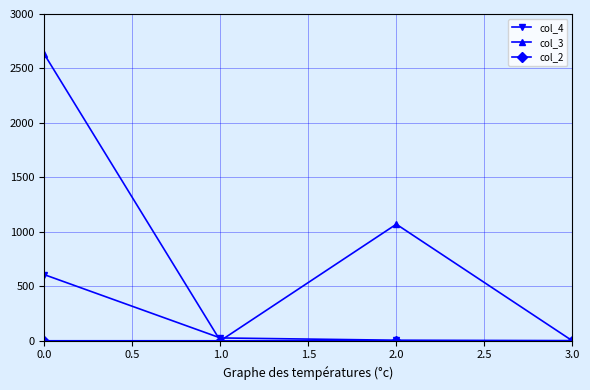

Which series has the largest total across all categories?

col_3